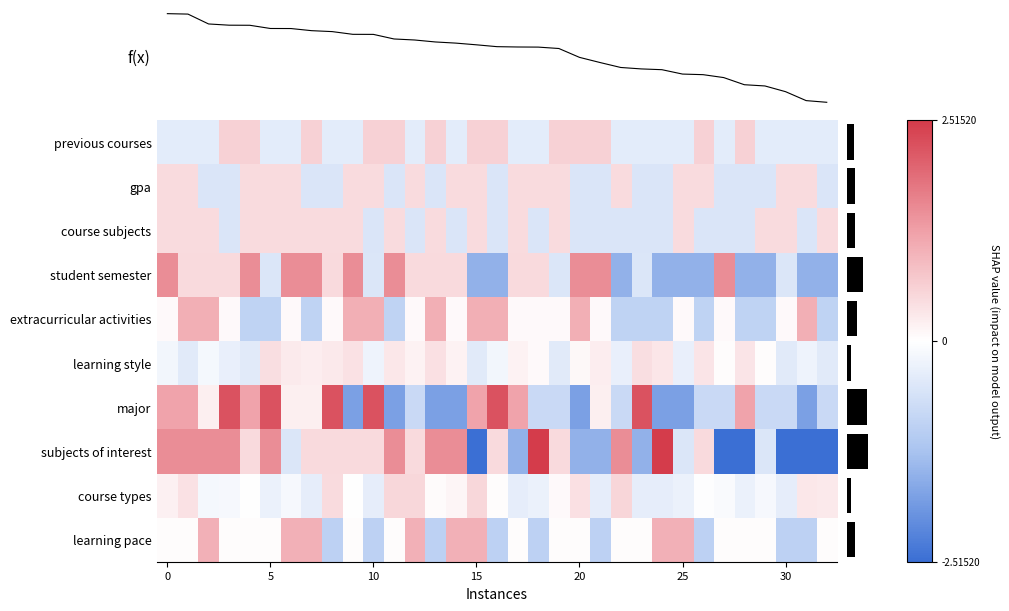

How many data points in extracurricular activities are less than 0?

11